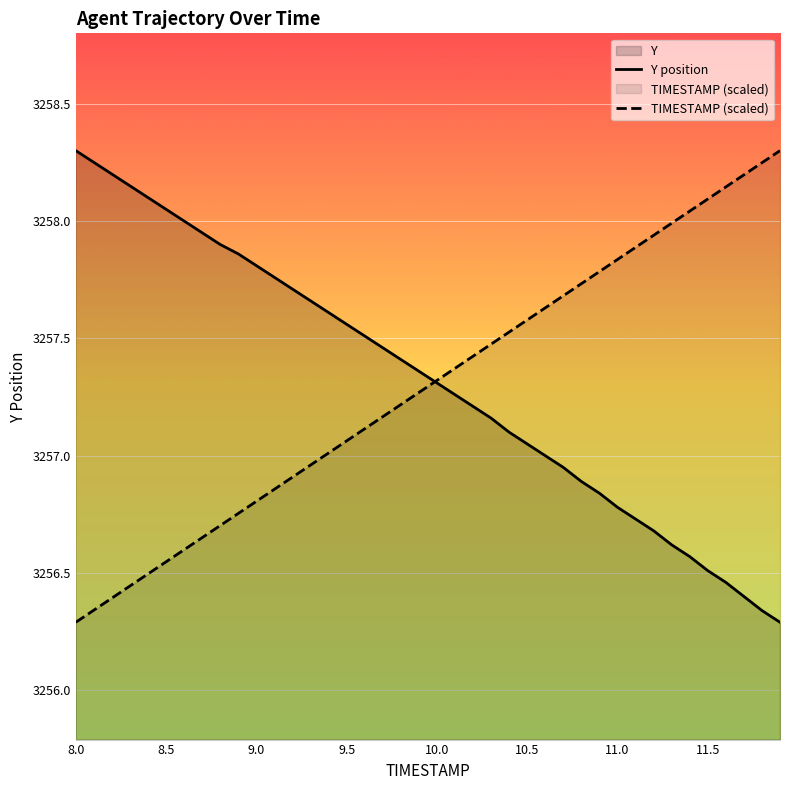

List the series in order of their overall mean, lowest first.

TIMESTAMP (scaled), Y position